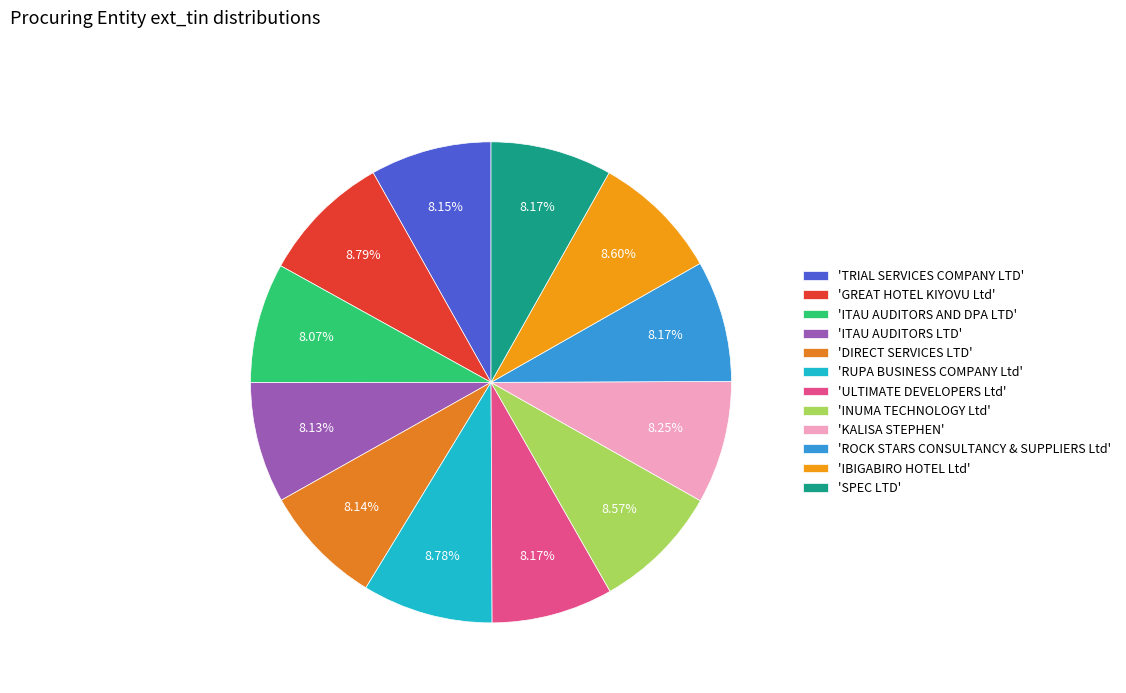

How many segments does this pie chart have?

12